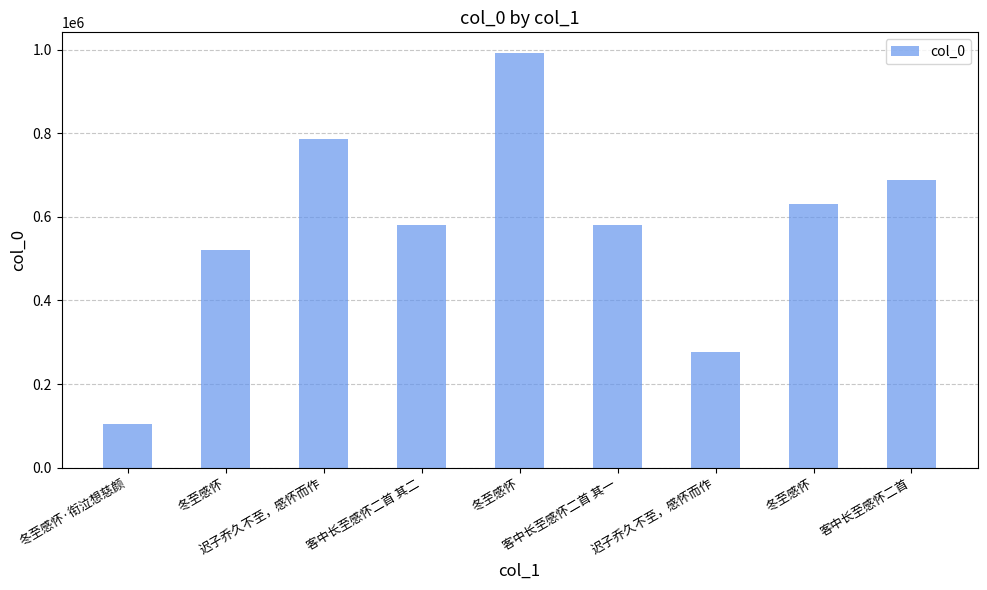

What is the greatest value displayed?

991868